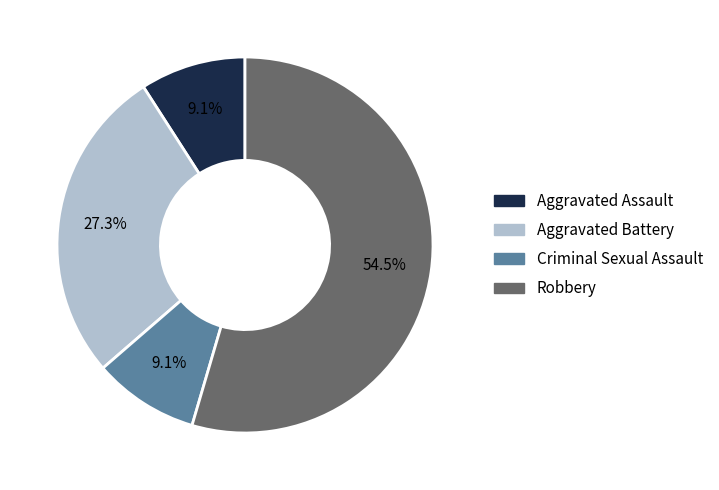

What is the ratio of the value at Aggravated Battery to the value at Aggravated Assault?

3.0